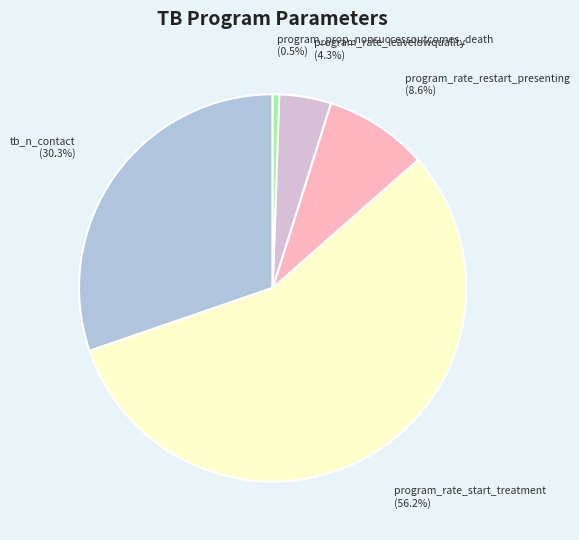

Count the number of slices in the pie.

5